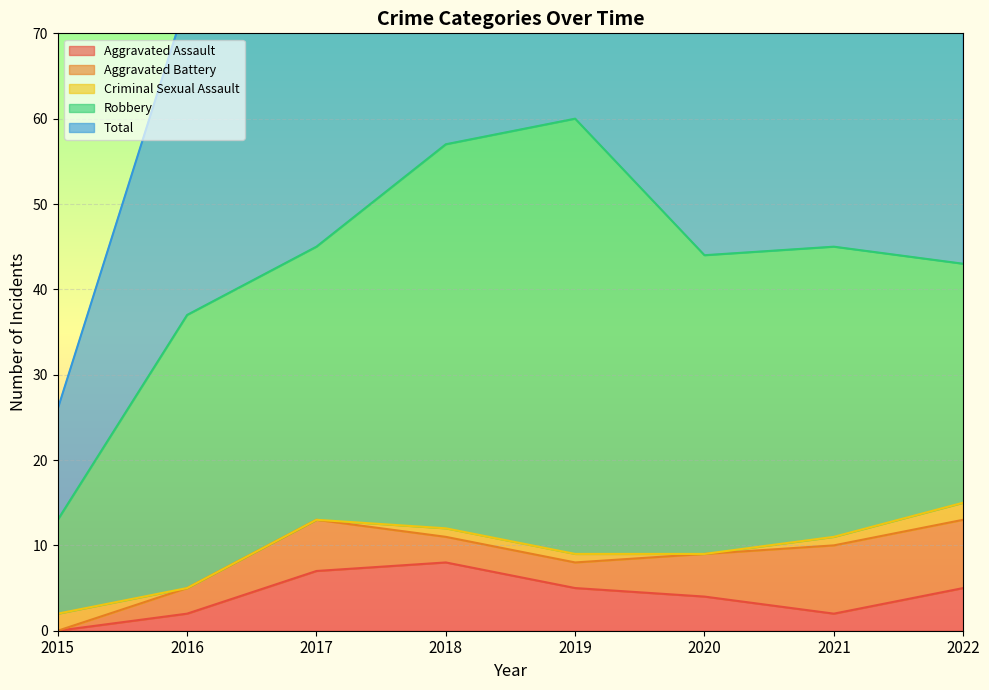

At which label is Aggravated Battery closest to 4?

2016